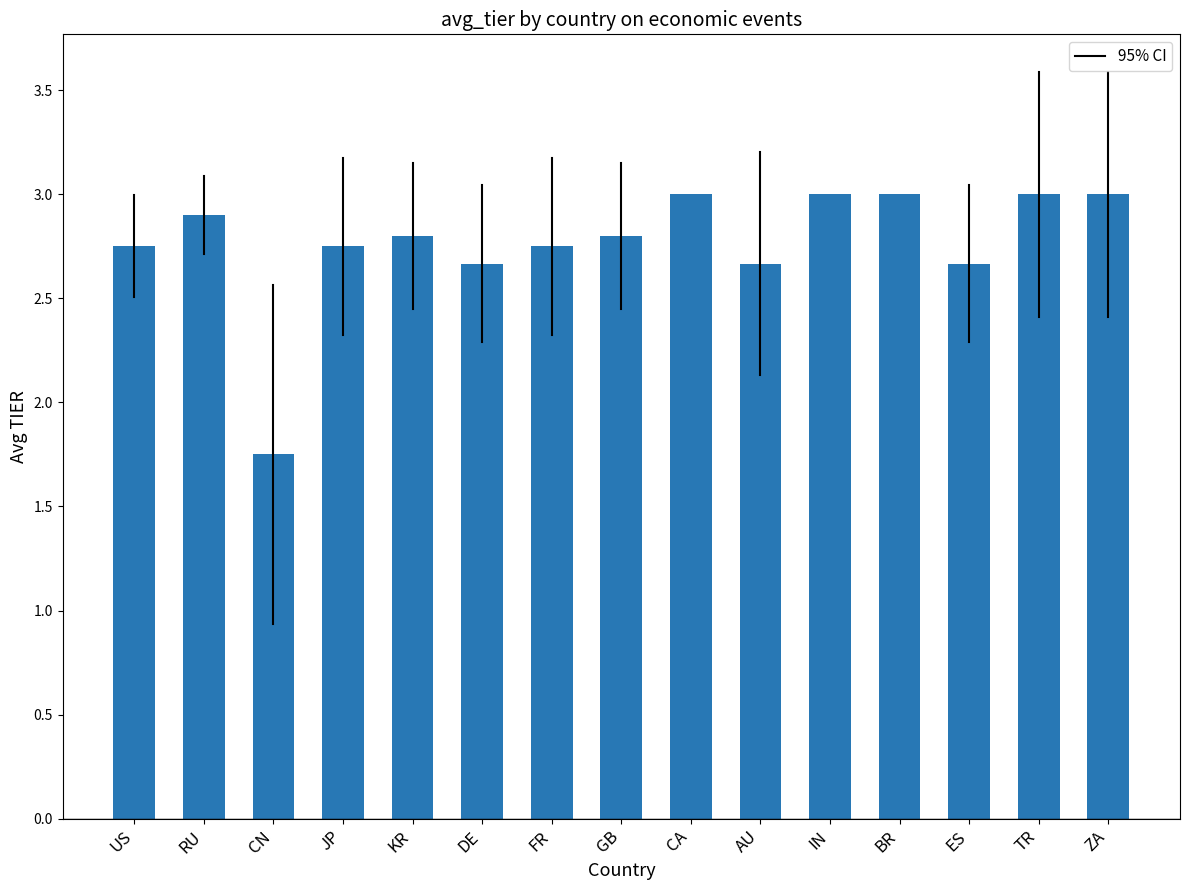

Count the number of data series in this chart.

1